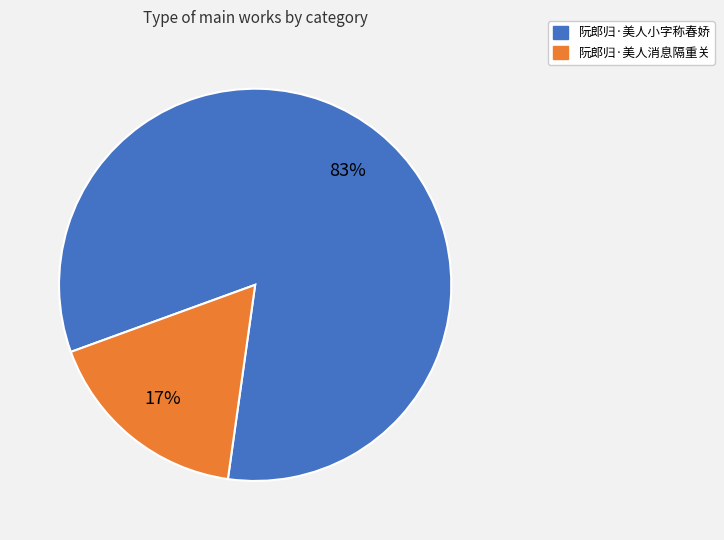

Does 阮郎归·美人小字称春娇 account for over 50% of the chart?

Yes